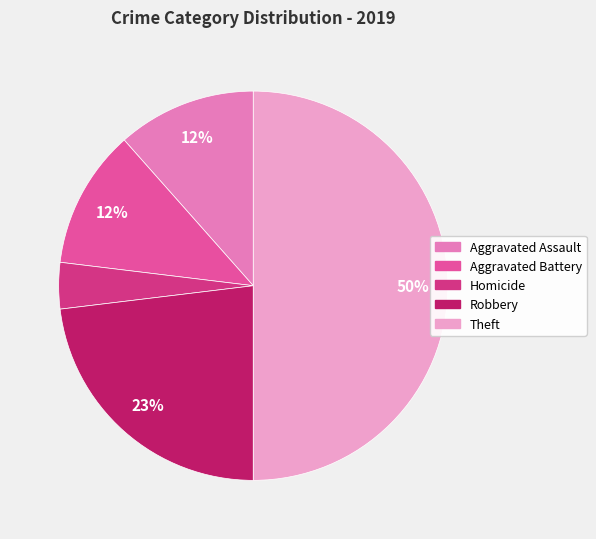

To the nearest percent, what is the average slice percentage?

20%